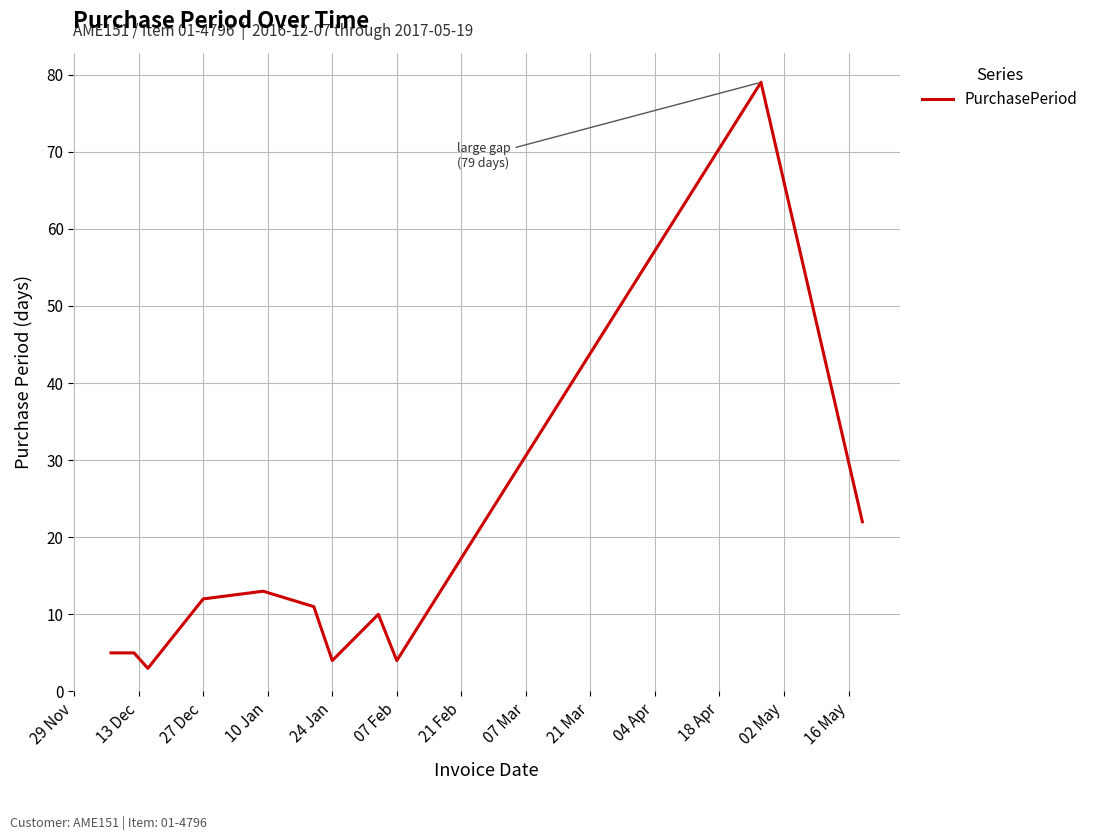

What is the difference between the maximum and minimum values?

76